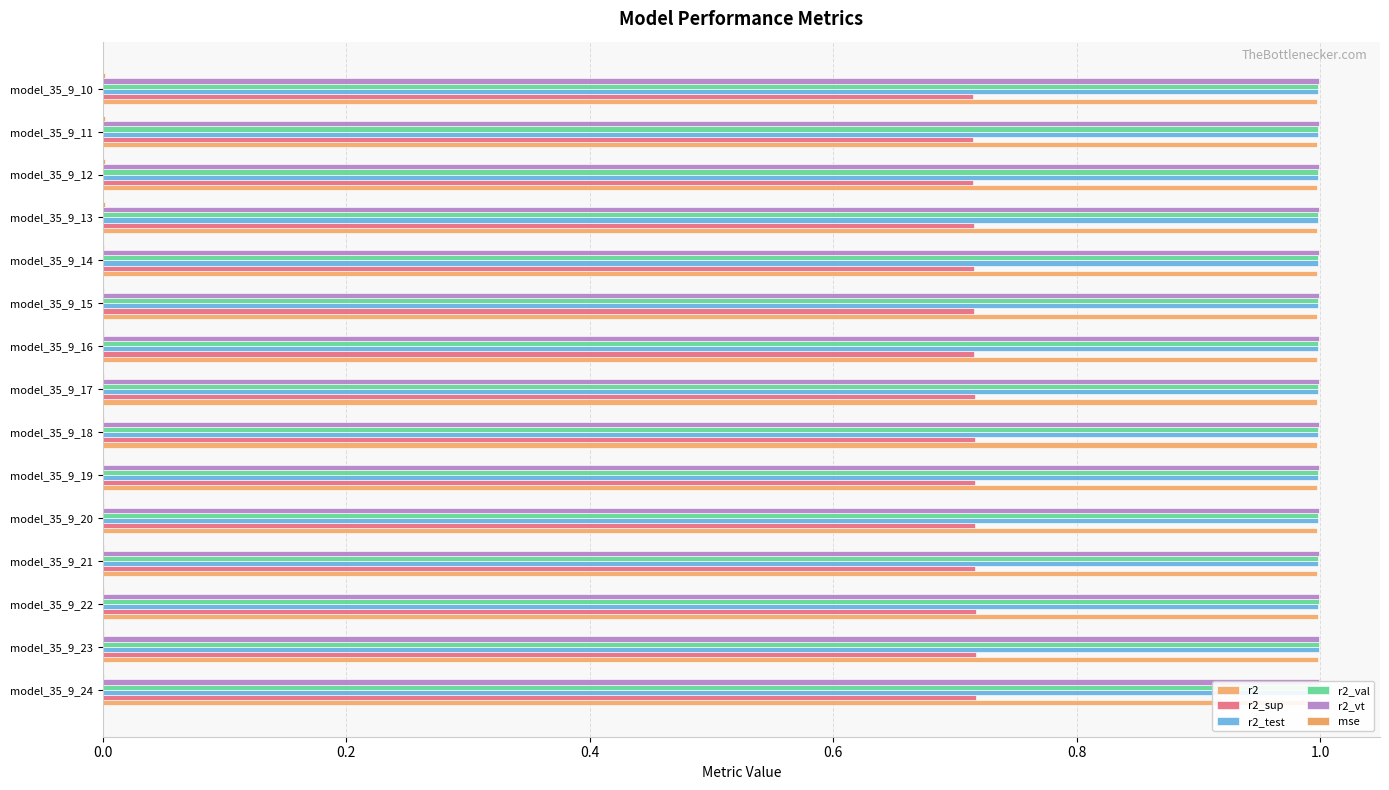

How many r2 values are between 0 and 1?

15